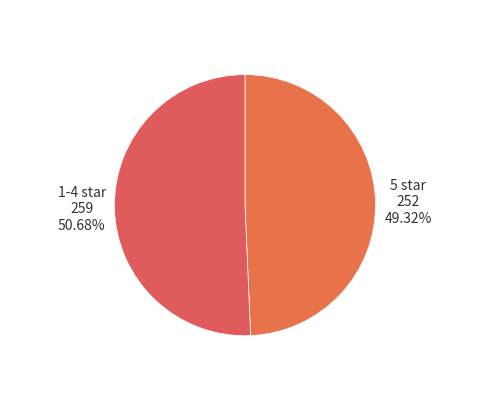

Is there any slice that represents more than half of the pie?

Yes